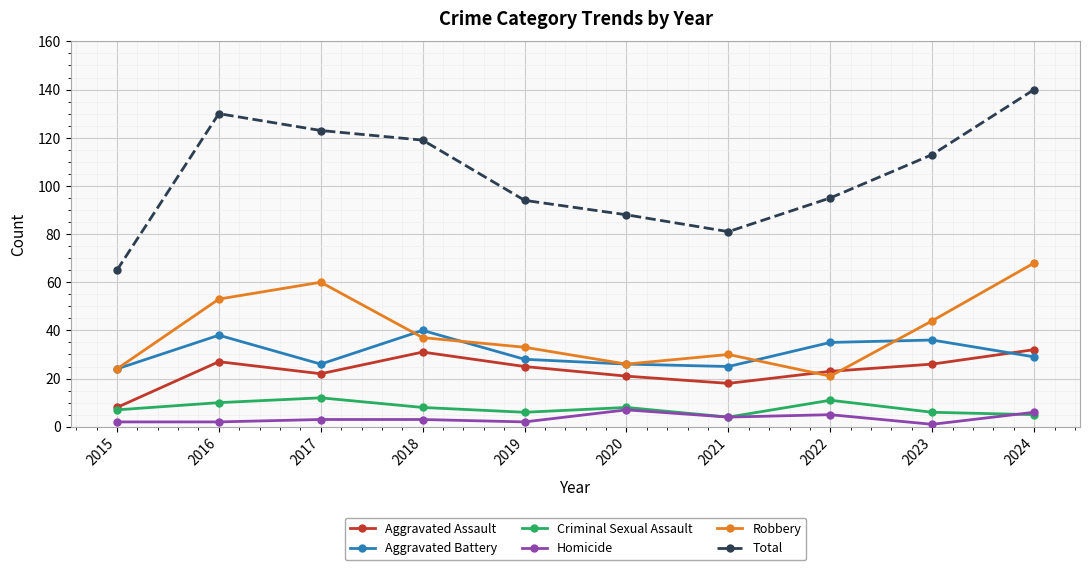

What is the maximum value shown in the chart?

140